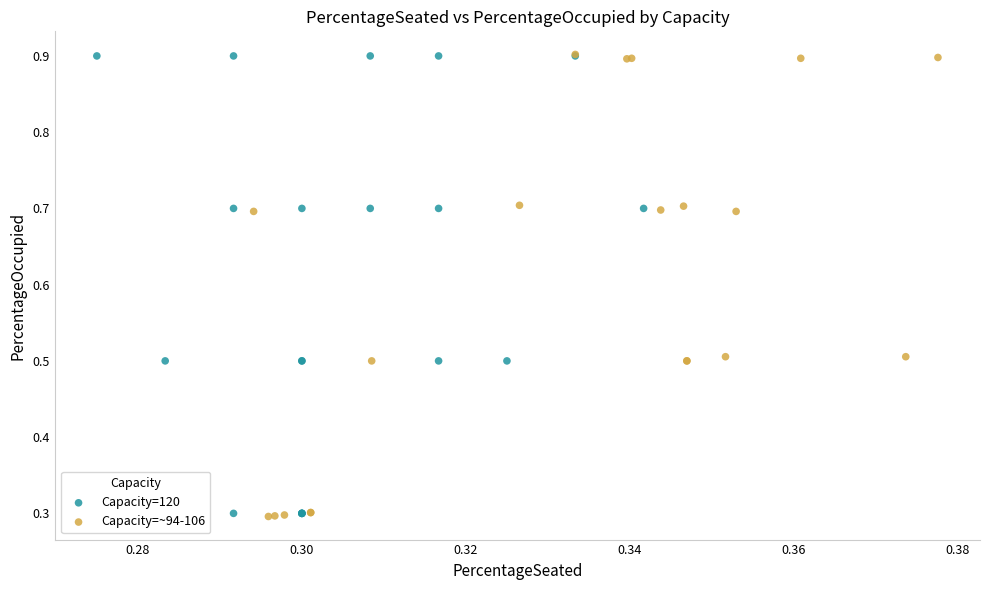

What are all the series names shown in the legend?

Capacity=120, Capacity=~94-106